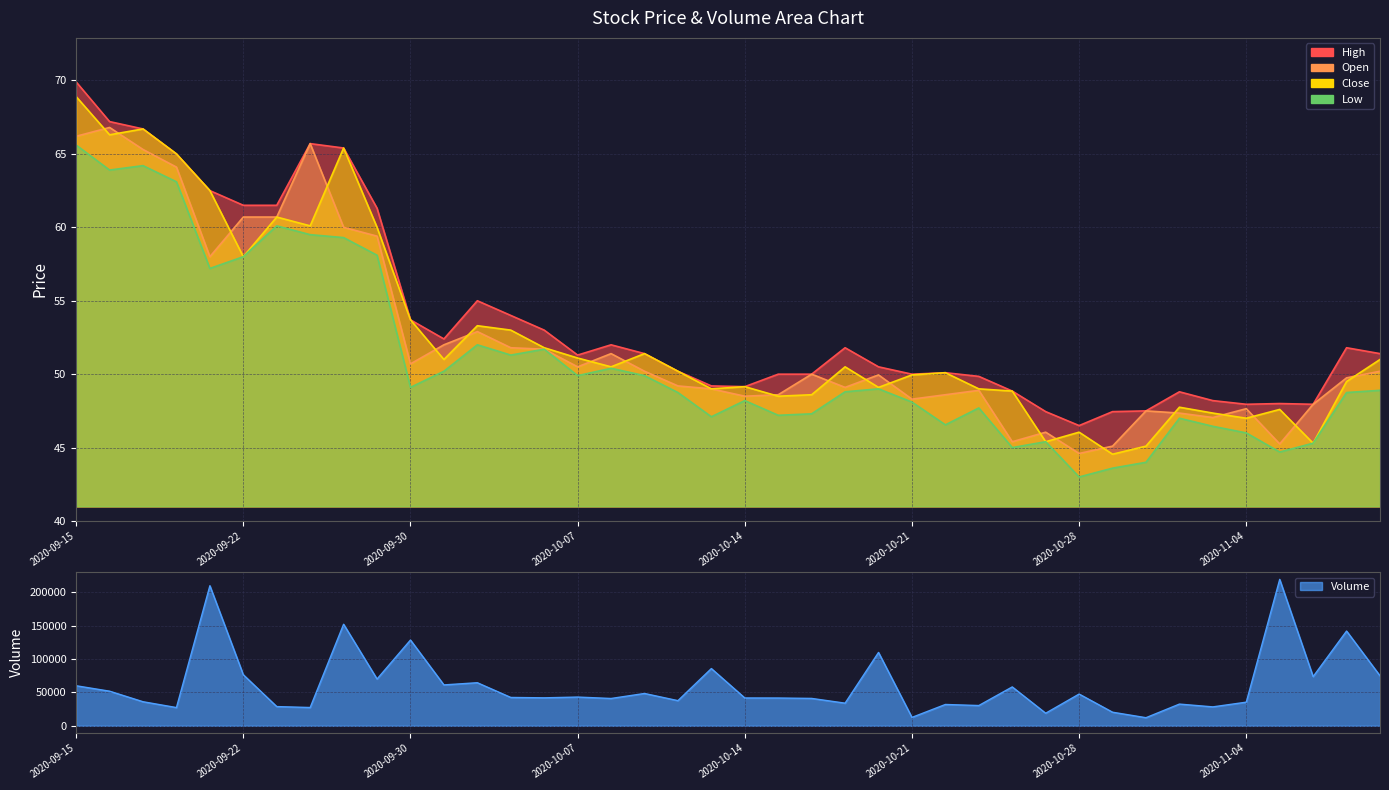

Reading right to left, list all the values displayed in this chart.

Volume: 74801.0	141733.0	73552.0	219002.0	35356.0	28308.0	32484.0	12120.0	20334.0	47508.0	18828.0	58171.0	30330.0	31906.0	12557.0	109751.0	33876.0	40974.0	41565.0	41639.0	85628.0	37624.0	48359.0	40873.0	43001.0	41849.0	42421.0	64443.0	61175.0	128294.0	69970.0	151919.0	27359.0	28762.0	76375.0	209532.0	27280.0	36007.0	51785.0	59909.0
Open: 50.2	49.8	48.0	45.2	47.6	47.0	47.4	47.5	45.1	44.6	46.0	45.4	48.9	48.6	48.3	50.0	49.1	50.0	48.6	48.5	49.0	49.2	50.2	51.4	50.5	51.7	51.8	52.9	52.0	50.7	59.4	60.0	65.7	60.7	60.7	58.0	64.1	65.3	66.8	66.2
High: 51.4	51.8	48.0	48.0	48.0	48.2	48.8	47.5	47.5	46.5	47.5	48.9	49.9	50.1	50.0	50.5	51.8	50.0	50.0	49.1	49.2	50.2	51.4	52.0	51.3	53.0	54.0	55.0	52.4	53.7	61.3	65.4	65.7	61.5	61.5	62.5	65.0	66.7	67.2	69.9
Low: 48.9	48.8	45.3	44.7	46.0	46.5	47.0	44.0	43.6	43.0	45.4	45.0	47.7	46.5	48.1	49.0	48.8	47.3	47.2	48.2	47.1	48.8	49.9	50.4	49.9	51.7	51.3	52.0	50.2	49.1	58.1	59.3	59.5	60.1	58.0	57.2	63.1	64.2	63.9	65.6
Close: 51.0	49.5	45.3	47.6	47.0	47.4	47.8	45.1	44.5	46.0	45.4	48.9	49.0	50.1	50.0	49.1	50.5	48.6	48.5	49.1	49.0	50.2	51.4	50.5	51.1	51.8	53.0	53.3	51.0	53.7	60.0	65.4	60.1	60.7	58.0	62.5	65.0	66.7	66.3	68.9